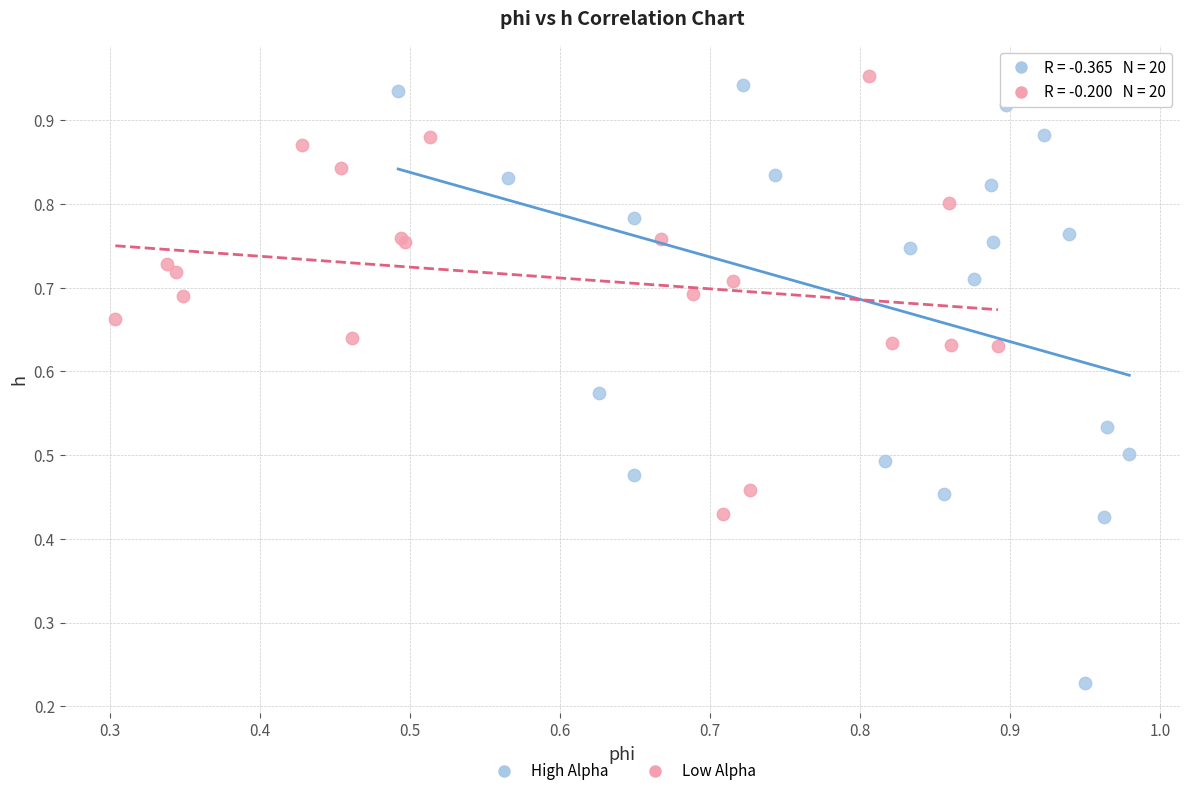

Which series reaches the minimum Y coordinate?

High Alpha